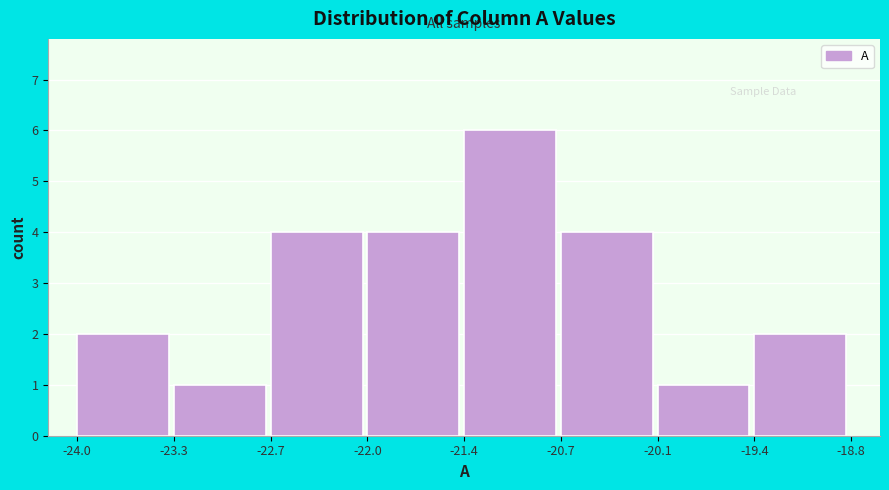

Reading left to right, list every bar in this chart as the range it spans on the x-axis followed by its height. The values are not printed on the chart, so give them approximately, as read against the axis.

-24.0 to -23.3: 2
-23.3 to -22.7: 1
-22.7 to -22.0: 4
-22.0 to -21.4: 4
-21.4 to -20.7: 6
-20.7 to -20.1: 4
-20.1 to -19.4: 1
-19.4 to -18.8: 2